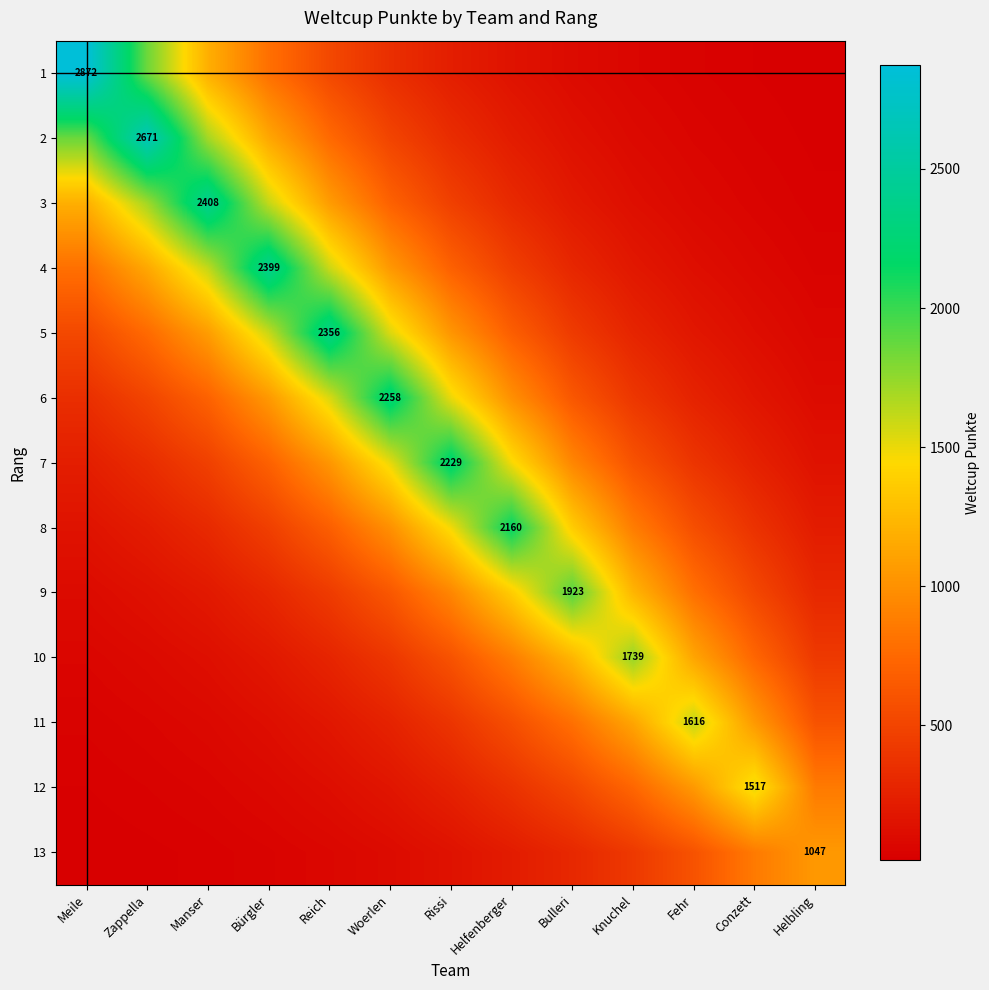

What is the minimum value shown in the chart?

16.1